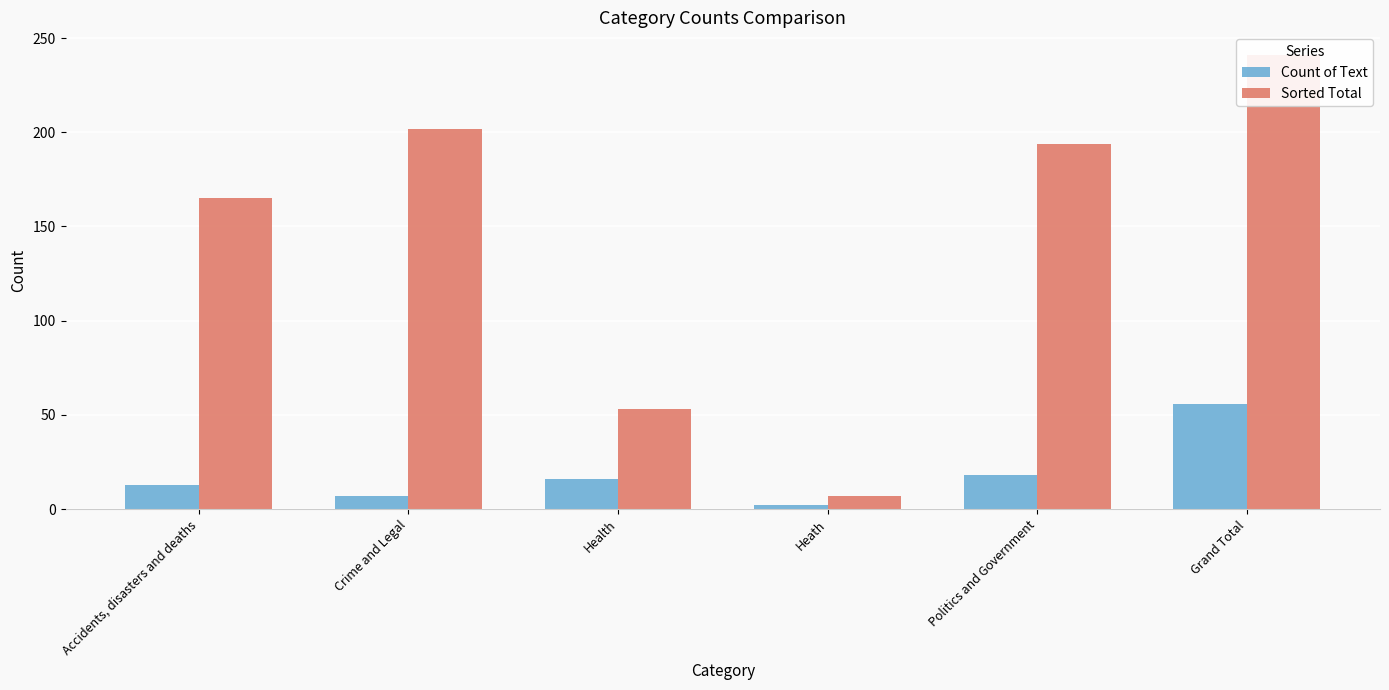

Reading left to right, what are all the values shown in this chart?

Count of Text: 13	7	16	2	18	56
Sorted Total: 165	202	53	7	194	241